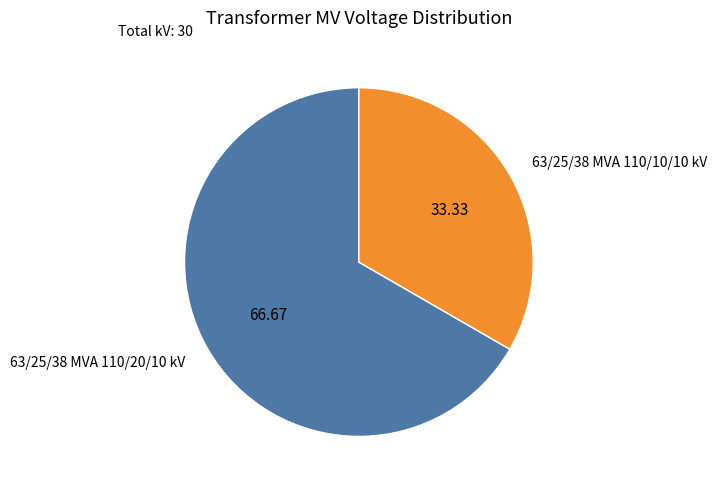

Is it true that 63/25/38 MVA 110/20/10 kV is 75% of the pie?

False